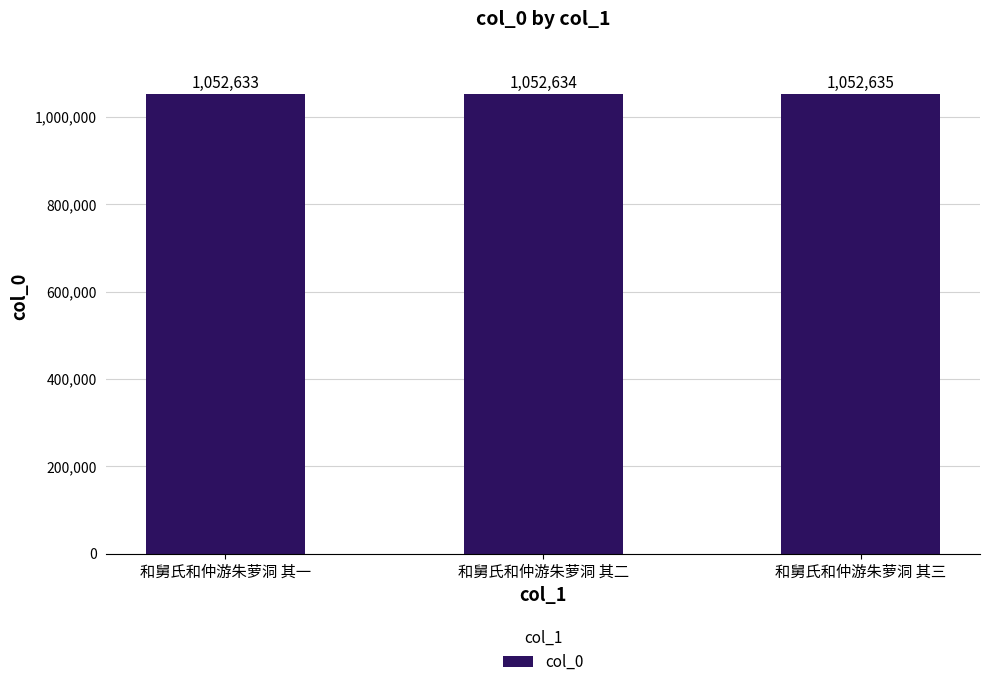

Are the bars horizontal?

No